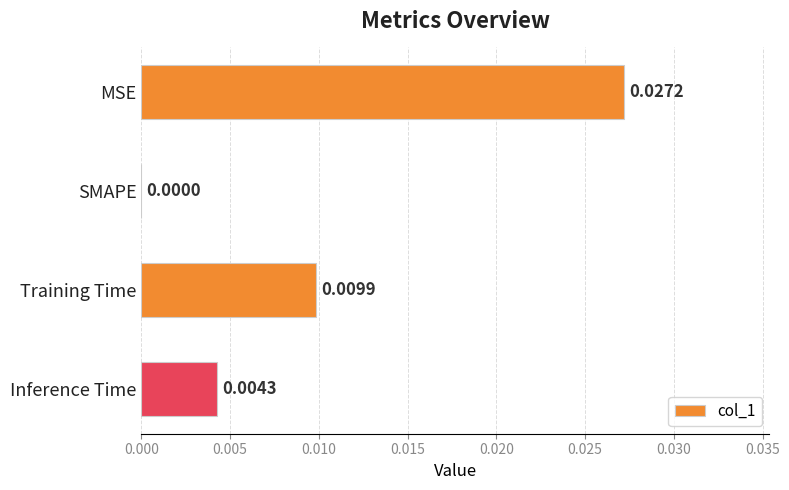

At which category does the chart reach its peak across all series?

MSE